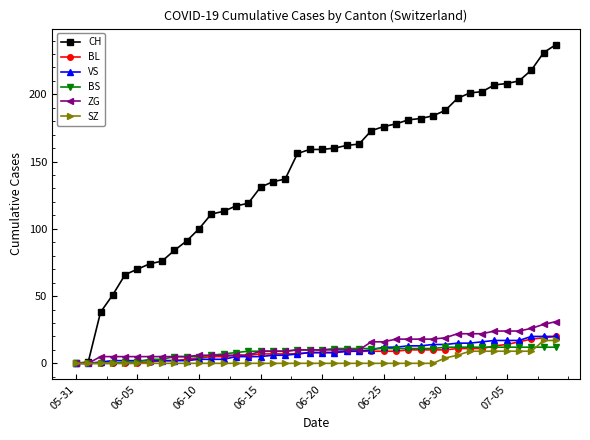

What is the maximum value shown in the chart?

237